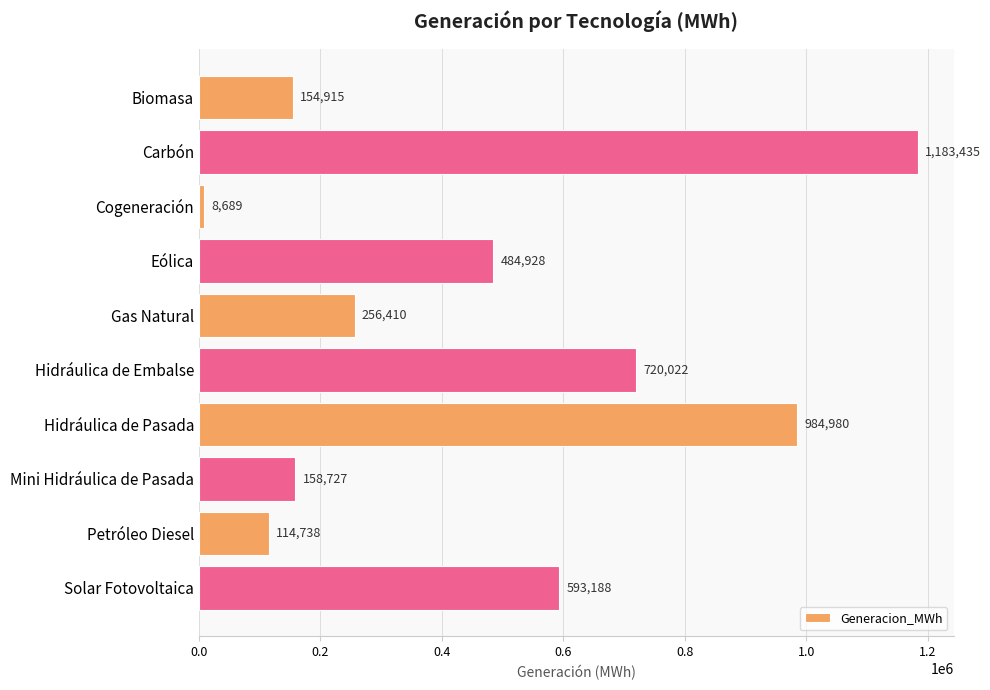

What position from the bottom is Petróleo Diesel?

2